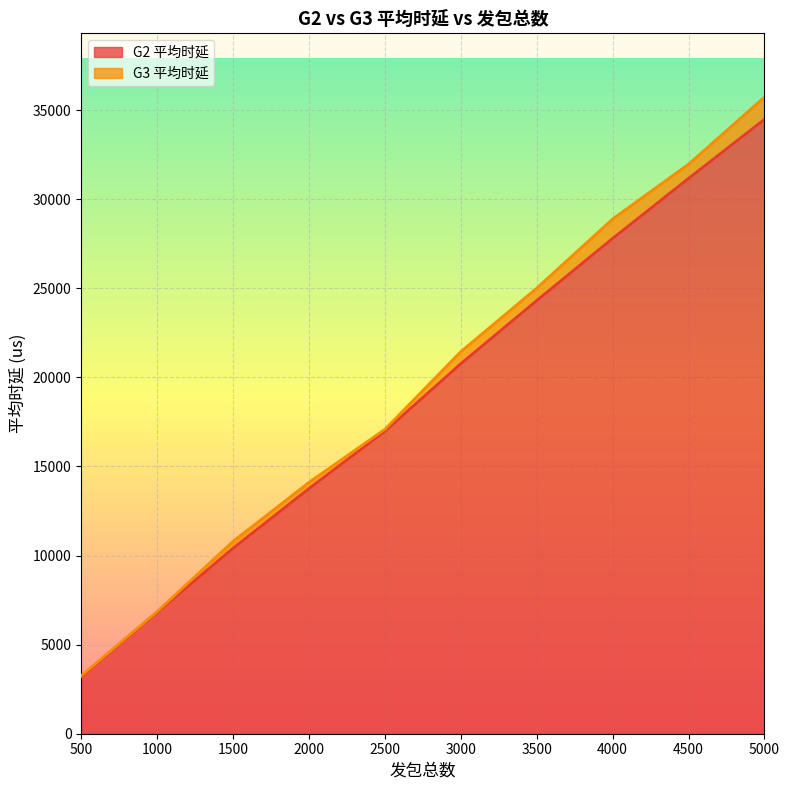

List the labels in order of value, smallest first.

500, 1000, 1500, 2000, 2500, 3000, 3500, 4000, 4500, 5000